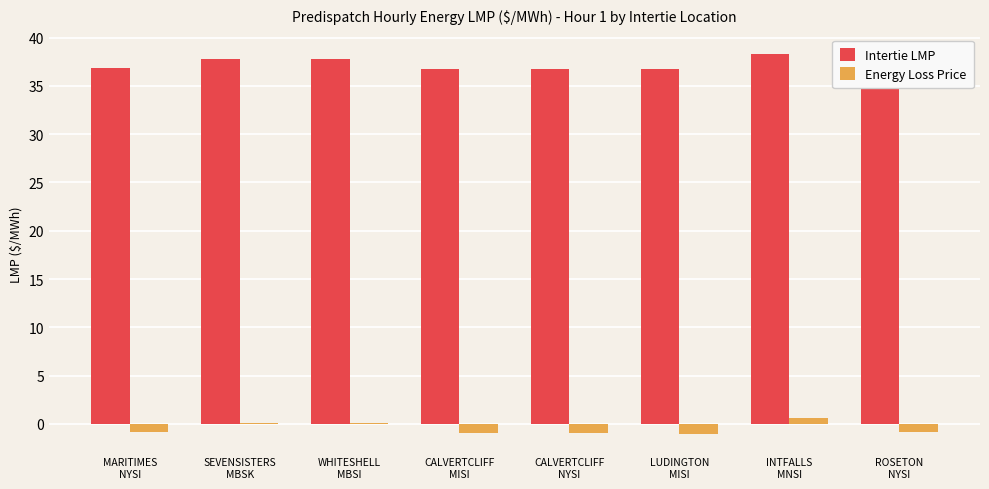

Which series has the largest total across all categories?

Intertie LMP